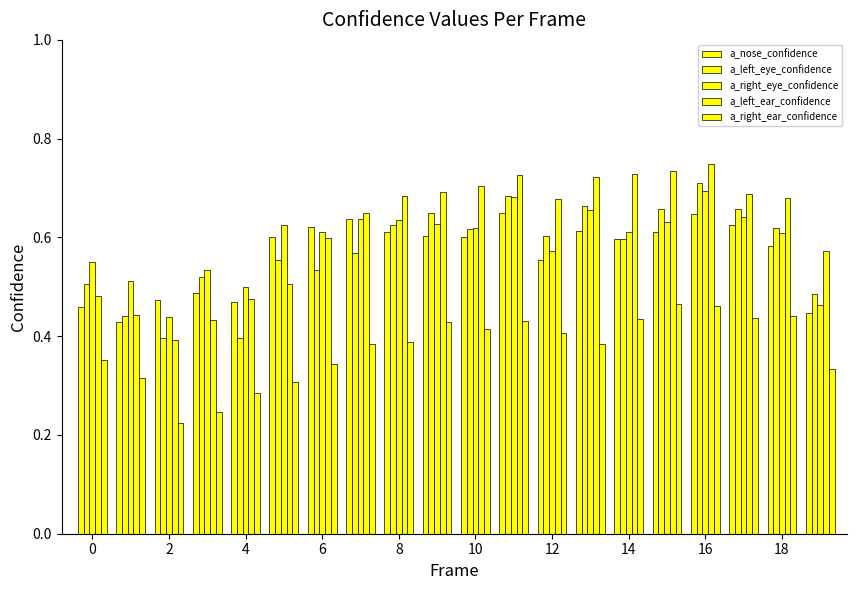

How many categories are shown in the chart?

20